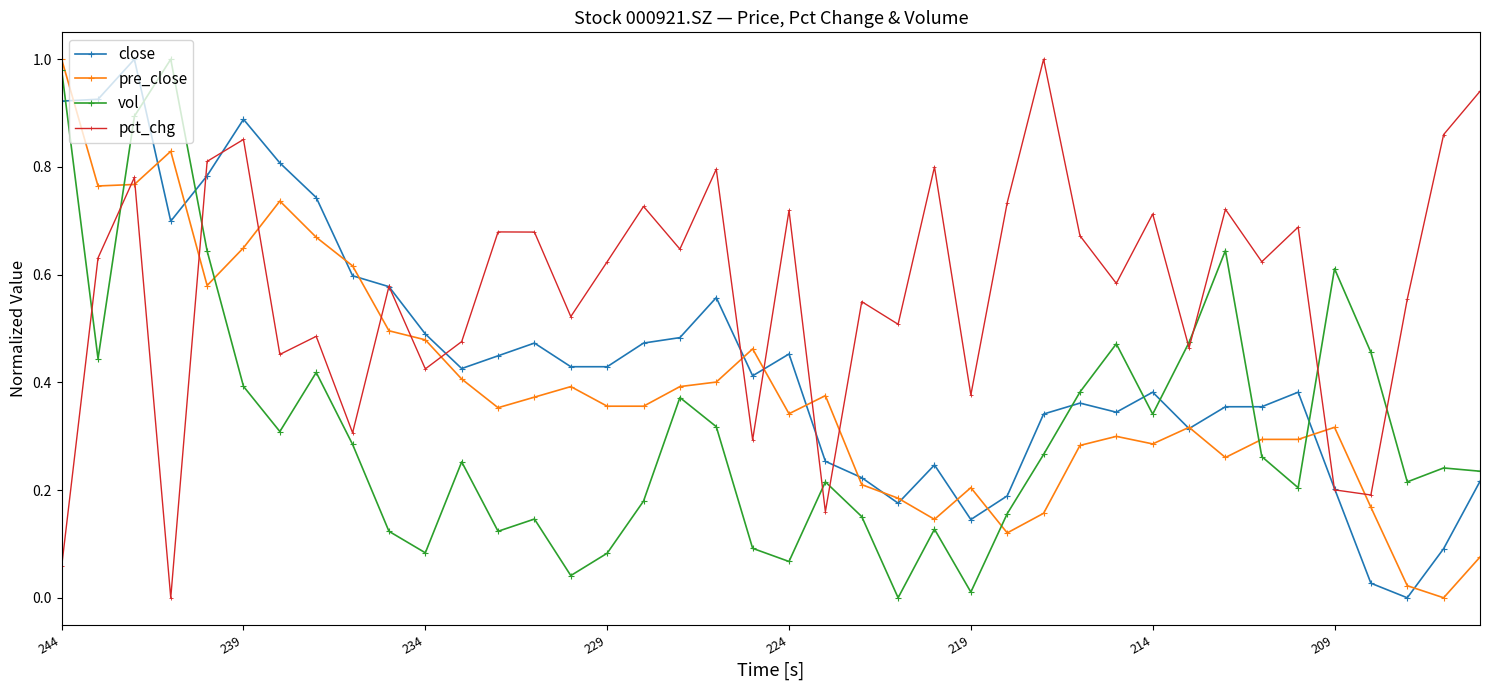

True or false: pct_chg has more than 1 points higher than both neighbors.

True